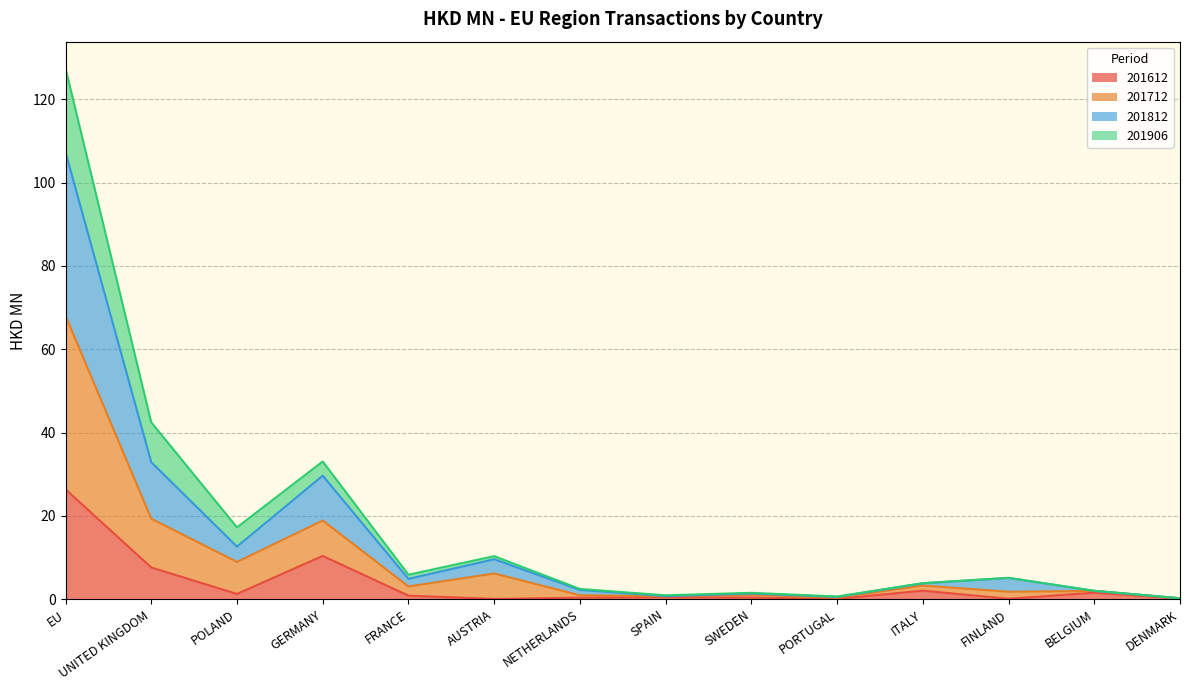

In 201612, how many points are lower than both neighbors (excluding endpoints)?

4